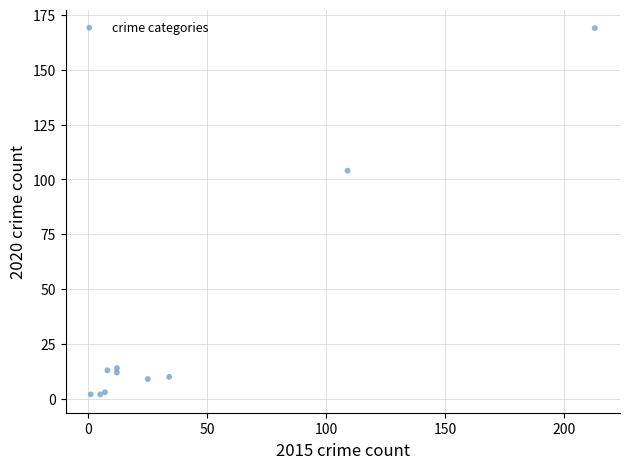

What Y value in the scatter plot is closest to 85?

104